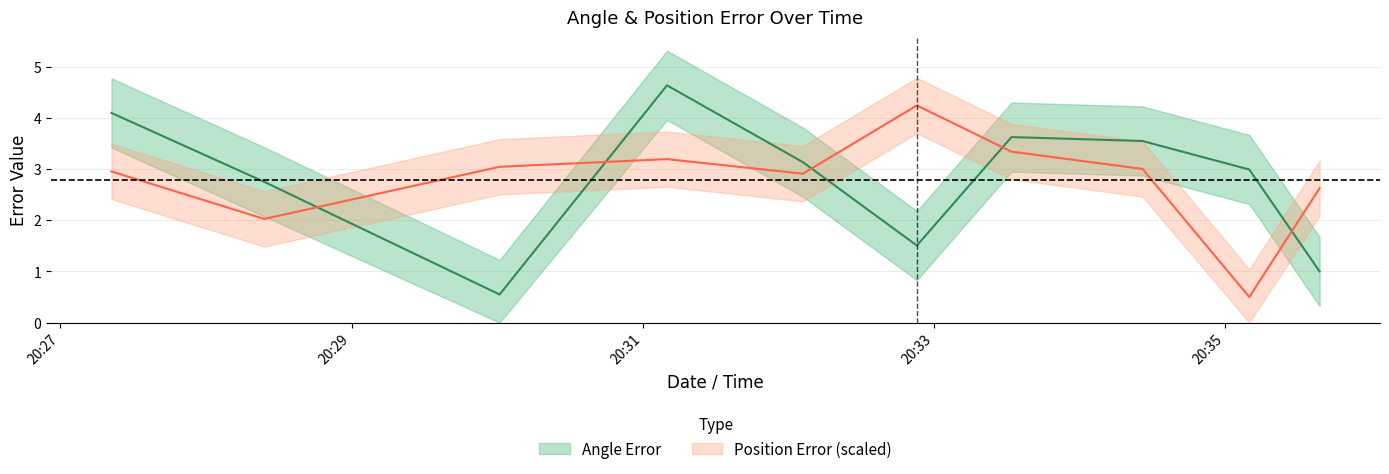

Which series ends up on top after the final intersection of Position Error and Angle Error?

Position Error